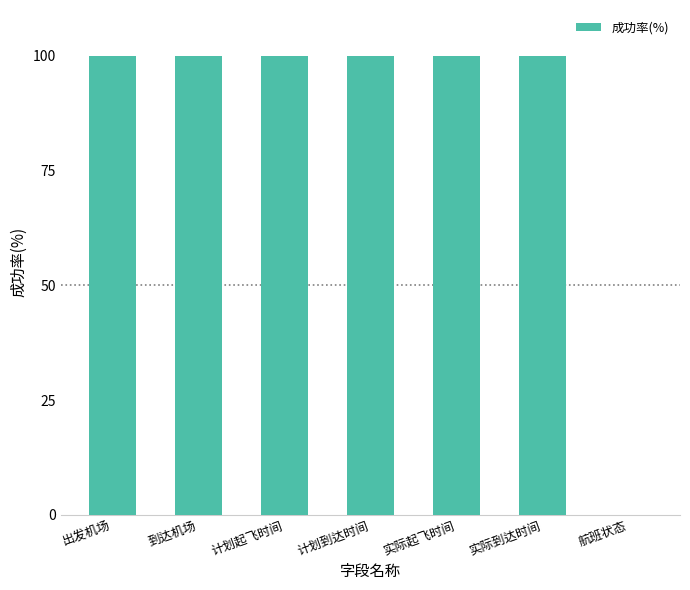

Which has a higher value, 计划到达时间 or 航班状态?

计划到达时间